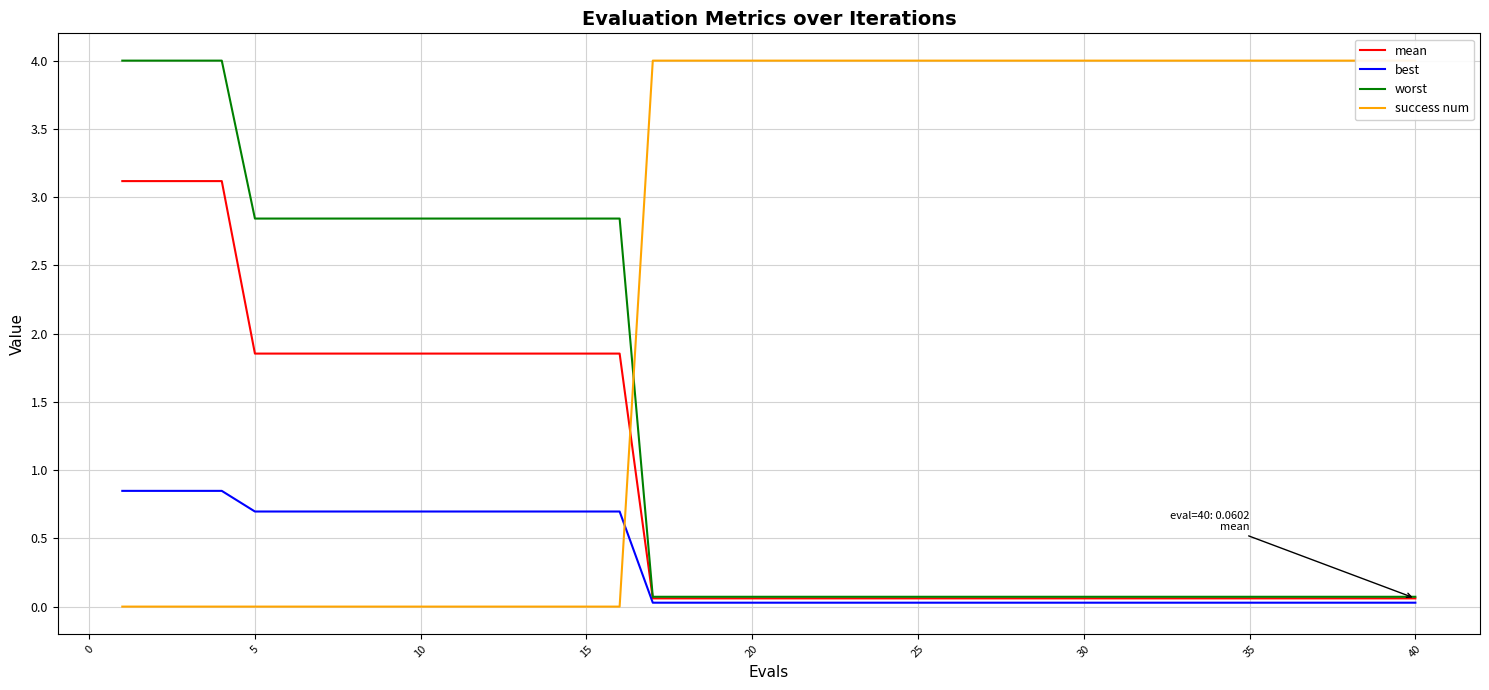

How many categories are shown in the chart?

40